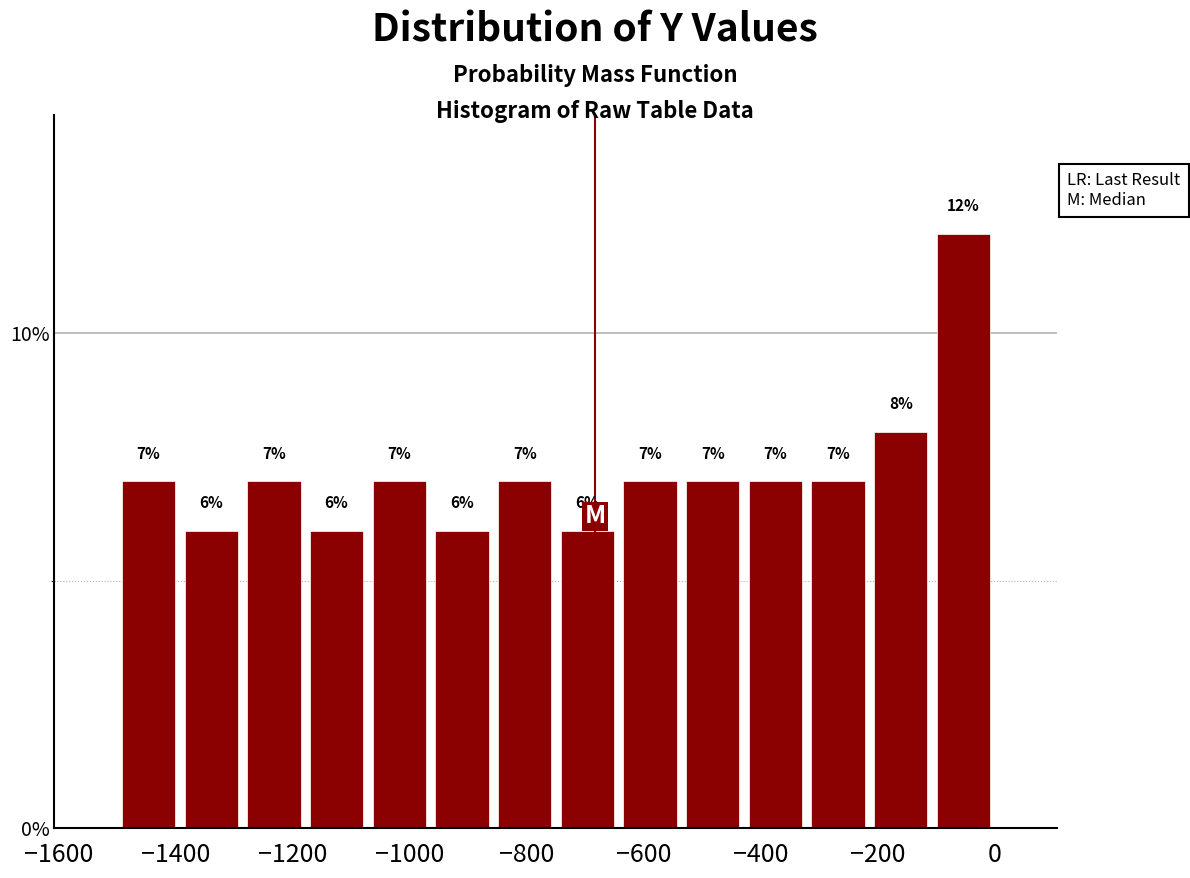

What is the height of the bar covering -640 to -540 on the x-axis? The bar edges are not printed on the chart, so give them approximately, as read against the axis.

7